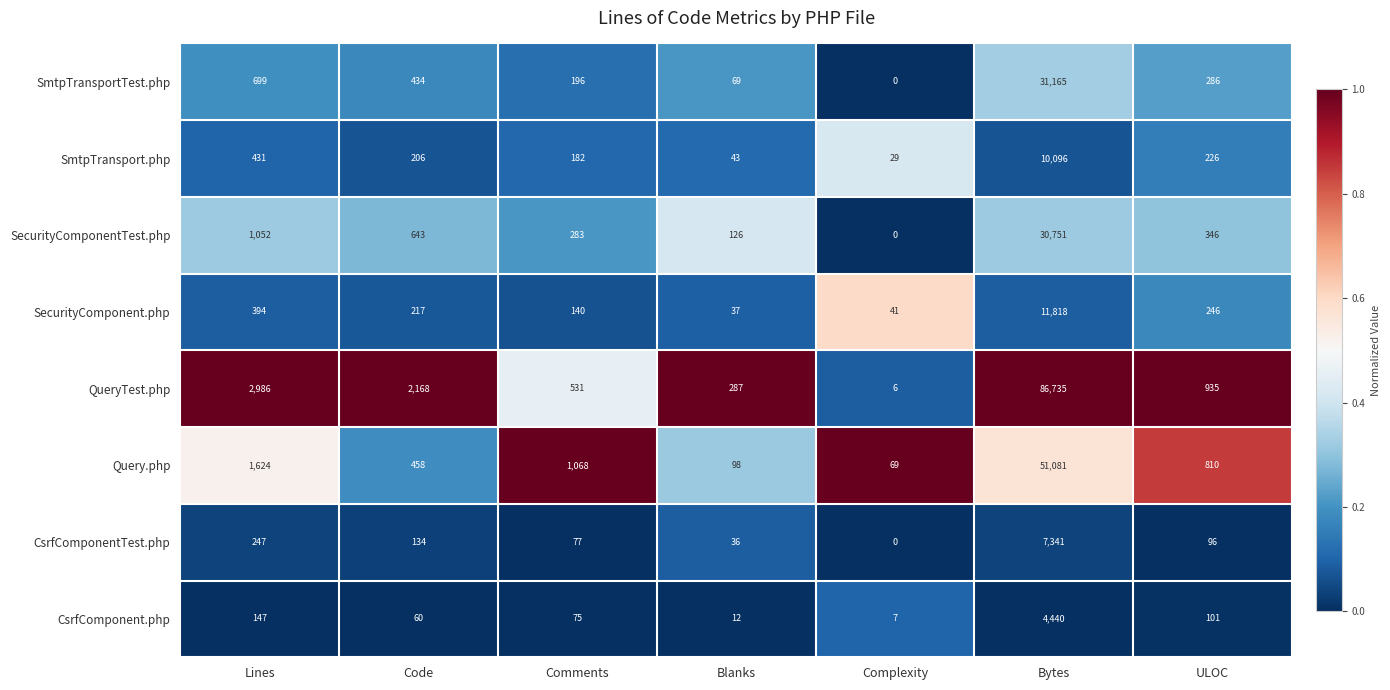

At which category is the sum across all series the highest?

Bytes